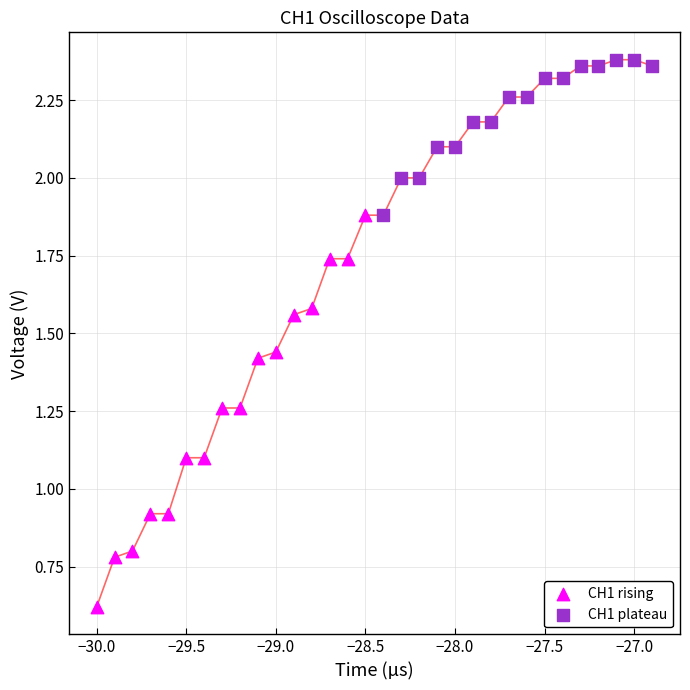

Which series reaches the minimum Y coordinate?

CH1 rising